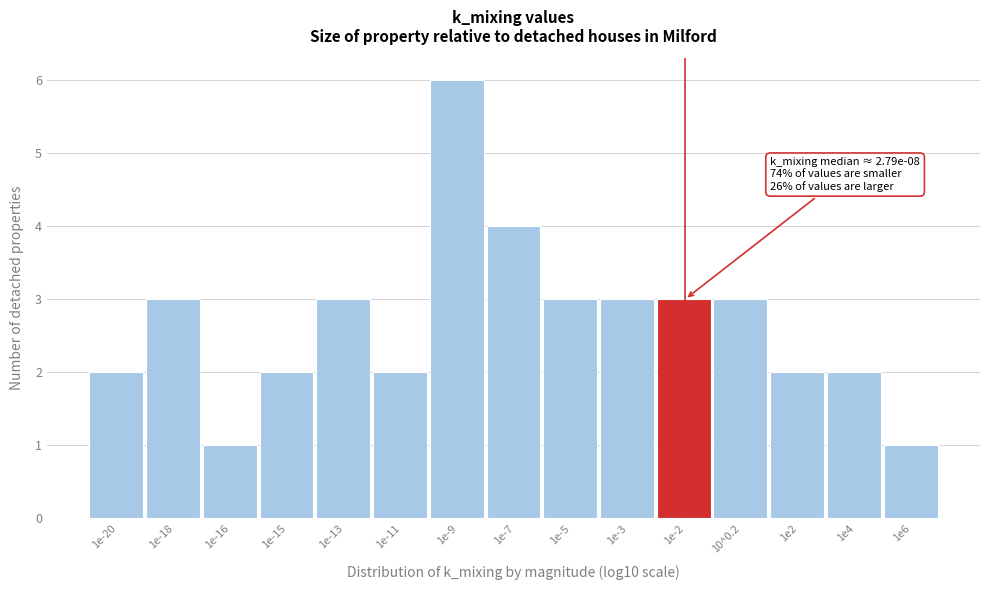

Reading left to right, list all the values displayed in this chart.

2	3	1	2	3	2	6	4	3	3	3	3	2	2	1